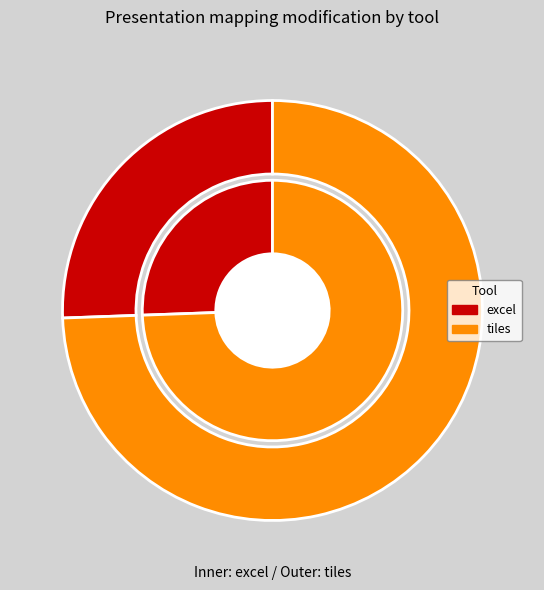

True or false: tiles accounts for 64% of the total.

False